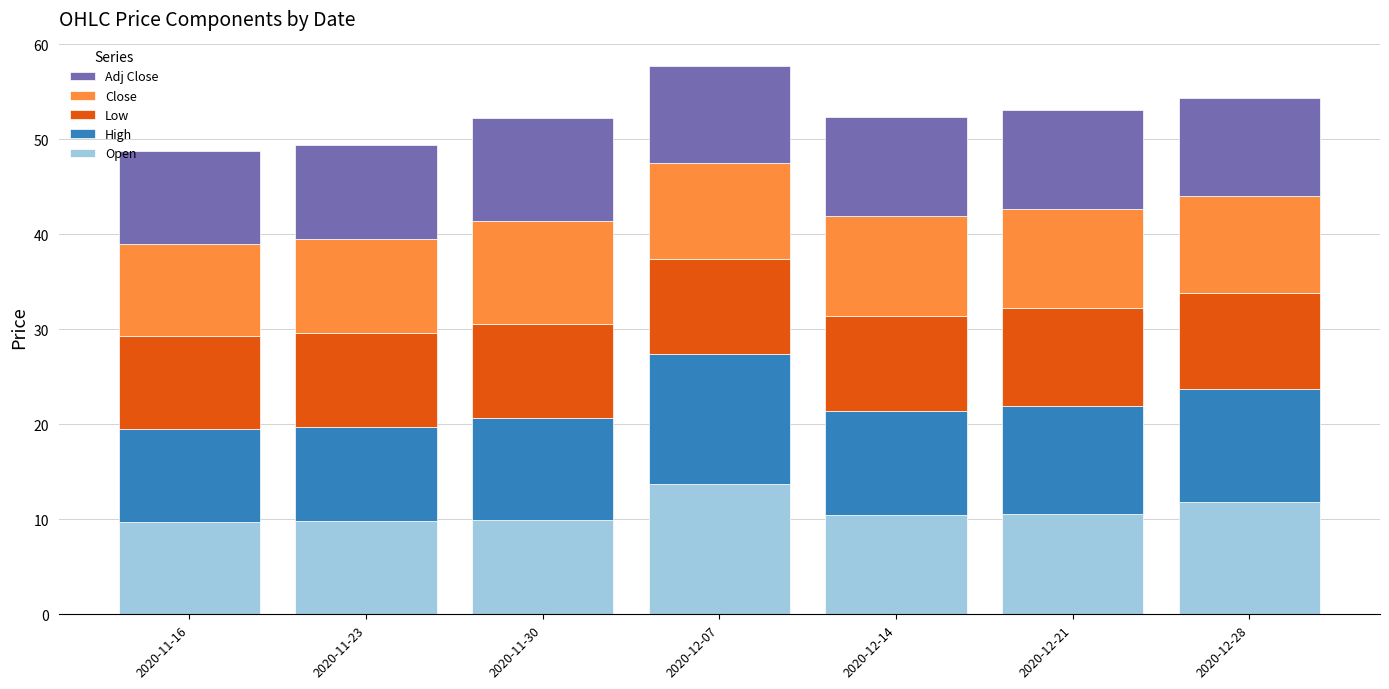

What is the difference between the maximum and minimum values in the Open series?

3.9